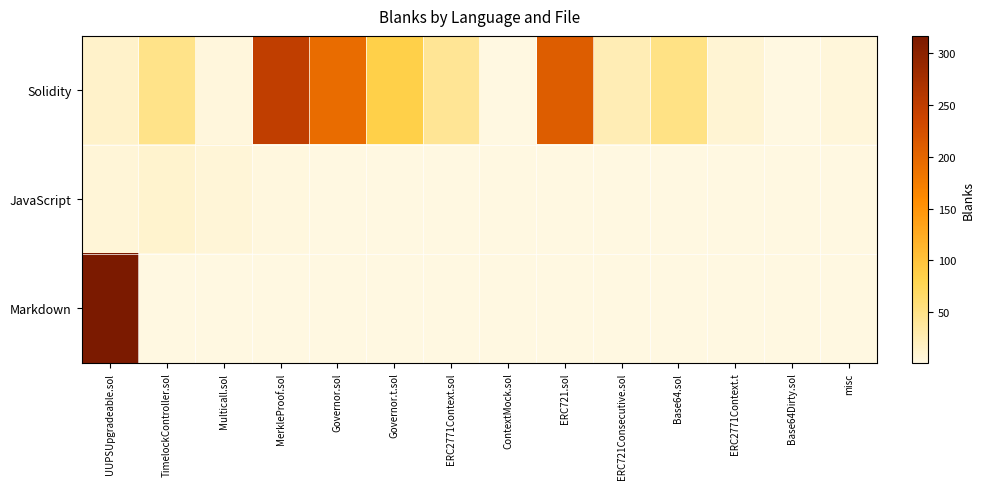

Which series changed the most between Governor.sol and ERC2771Context.sol?

Solidity